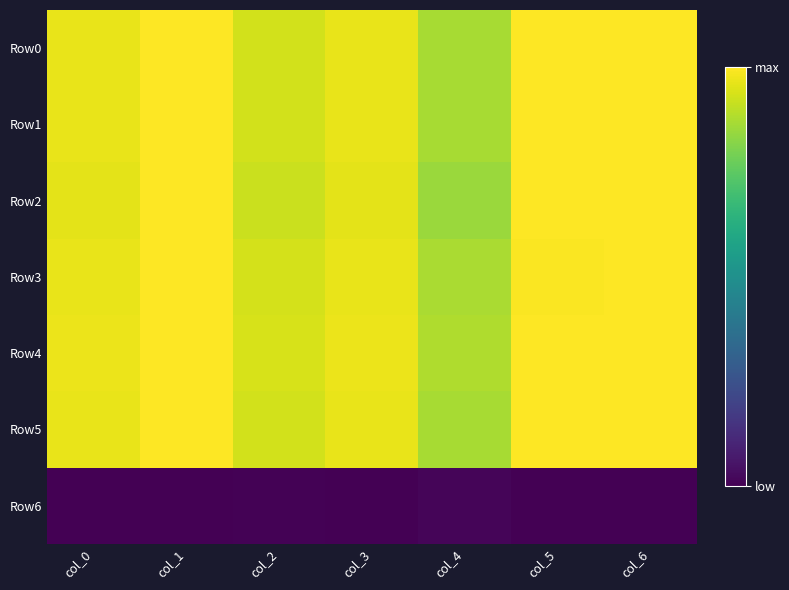

The value of Row1 at col_5 is 1.7. True or false?

False